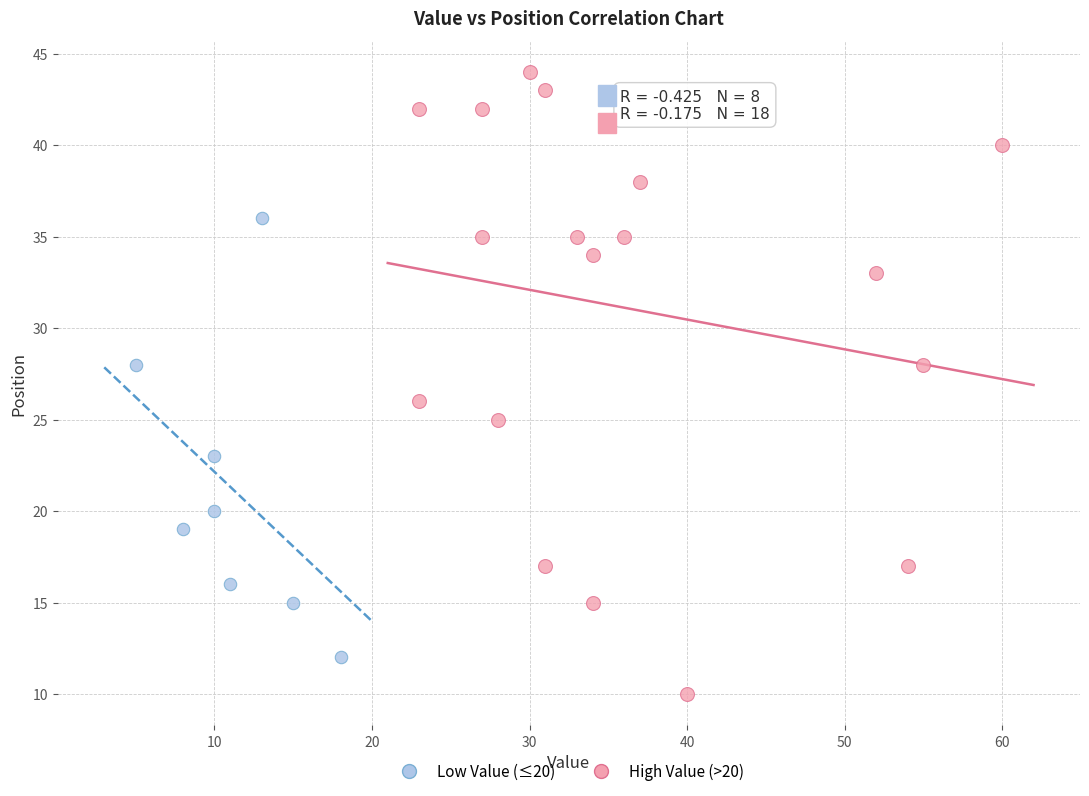

Which series reaches the maximum Y coordinate?

High Value (>20)